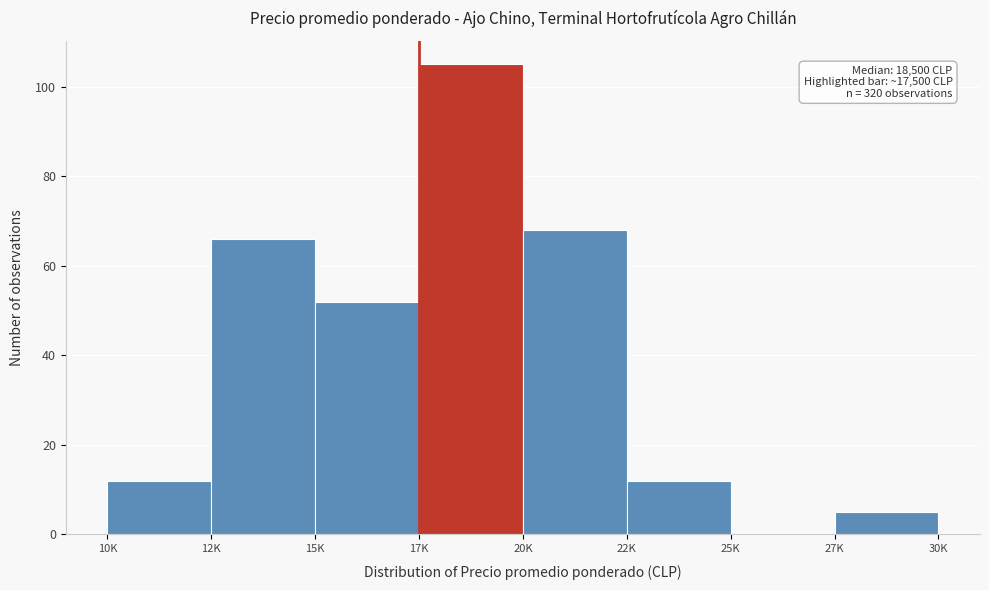

Reading left to right, transcribe all the data shown in this chart.

10K=12	12K=66	15K=52	17K=105	20K=68	22K=12	25K=0	27K=5